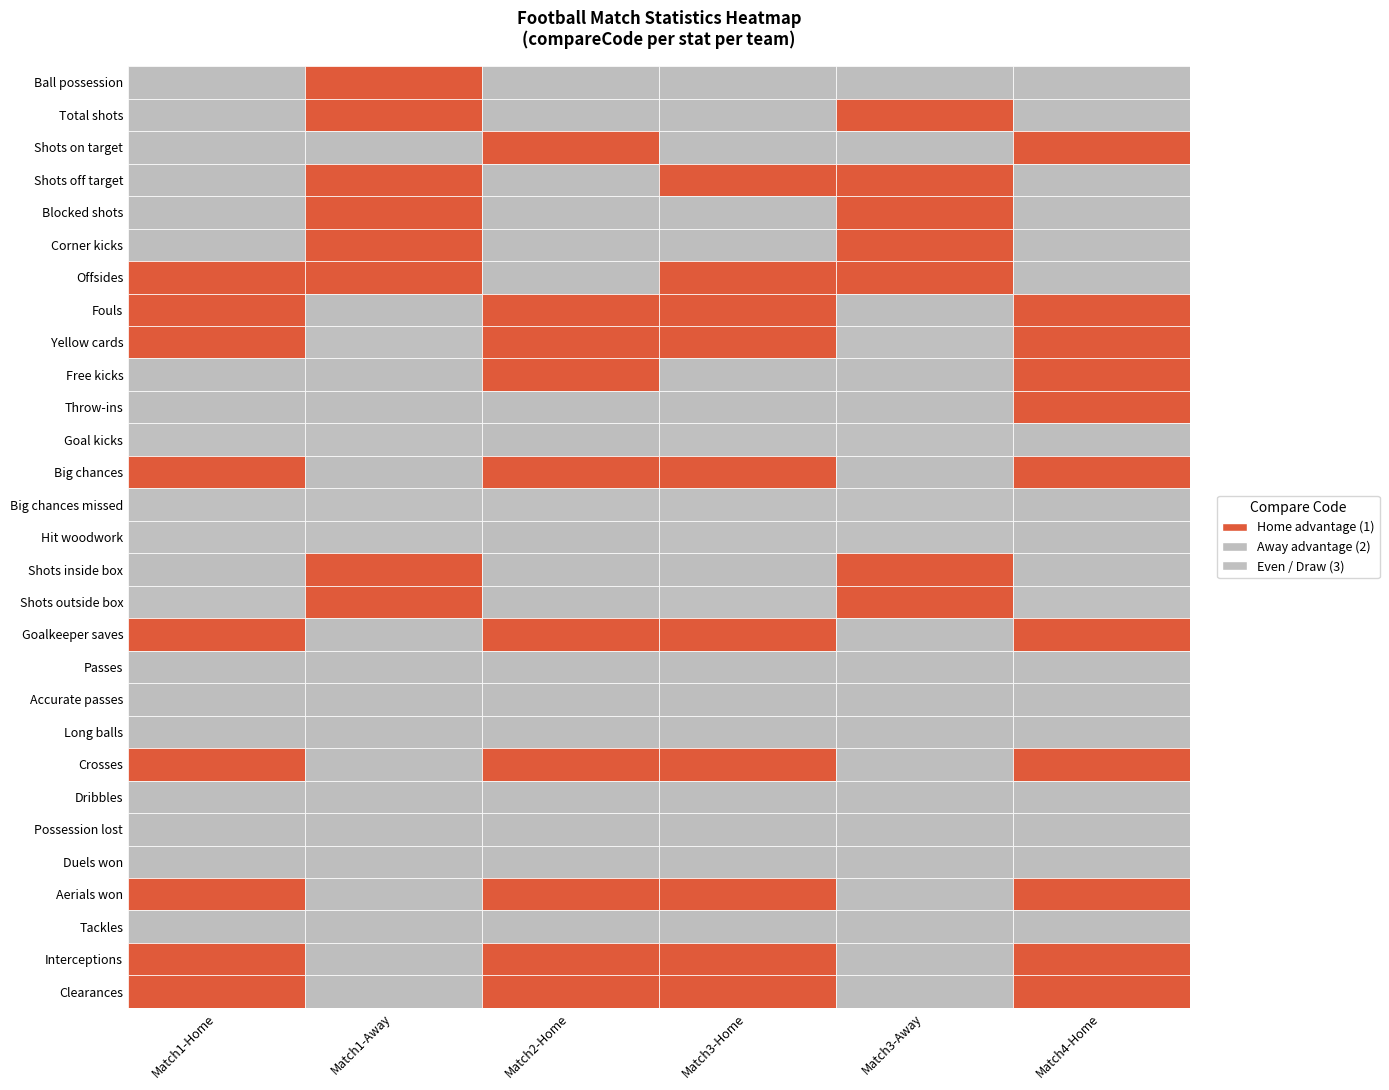

True or false: Possession lost has a value of 3 at 4.

False